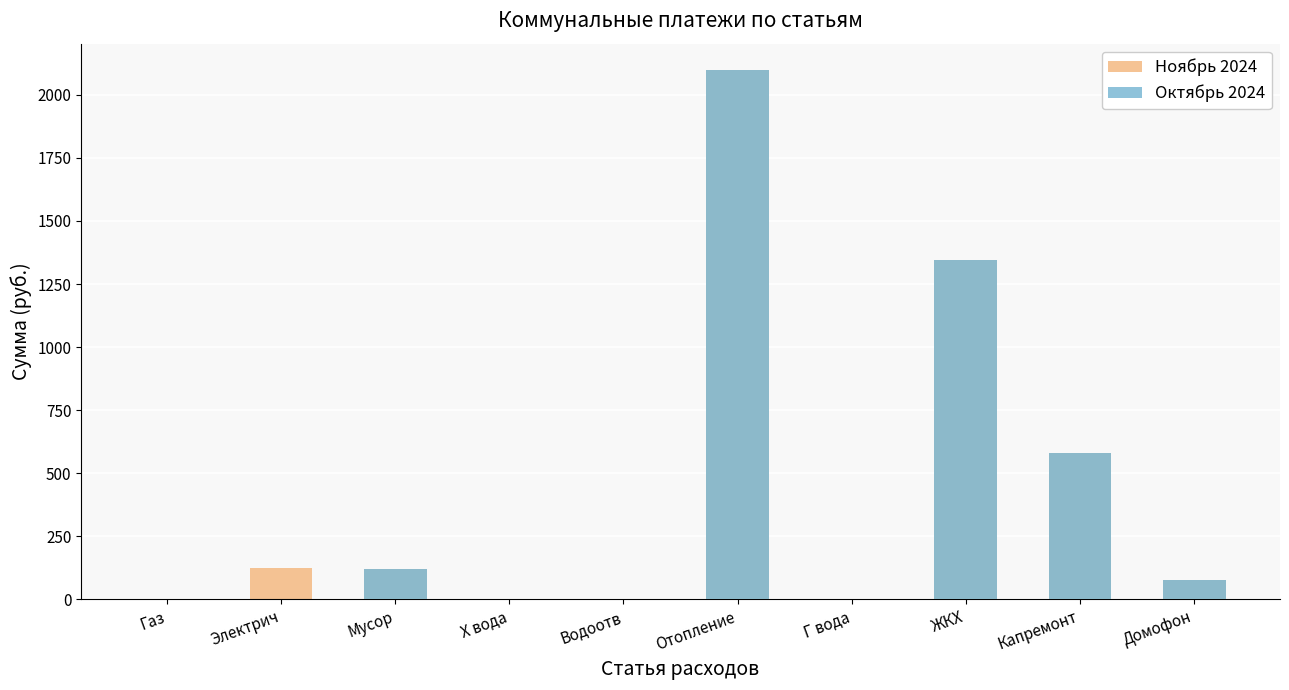

Count the number of data series in this chart.

2